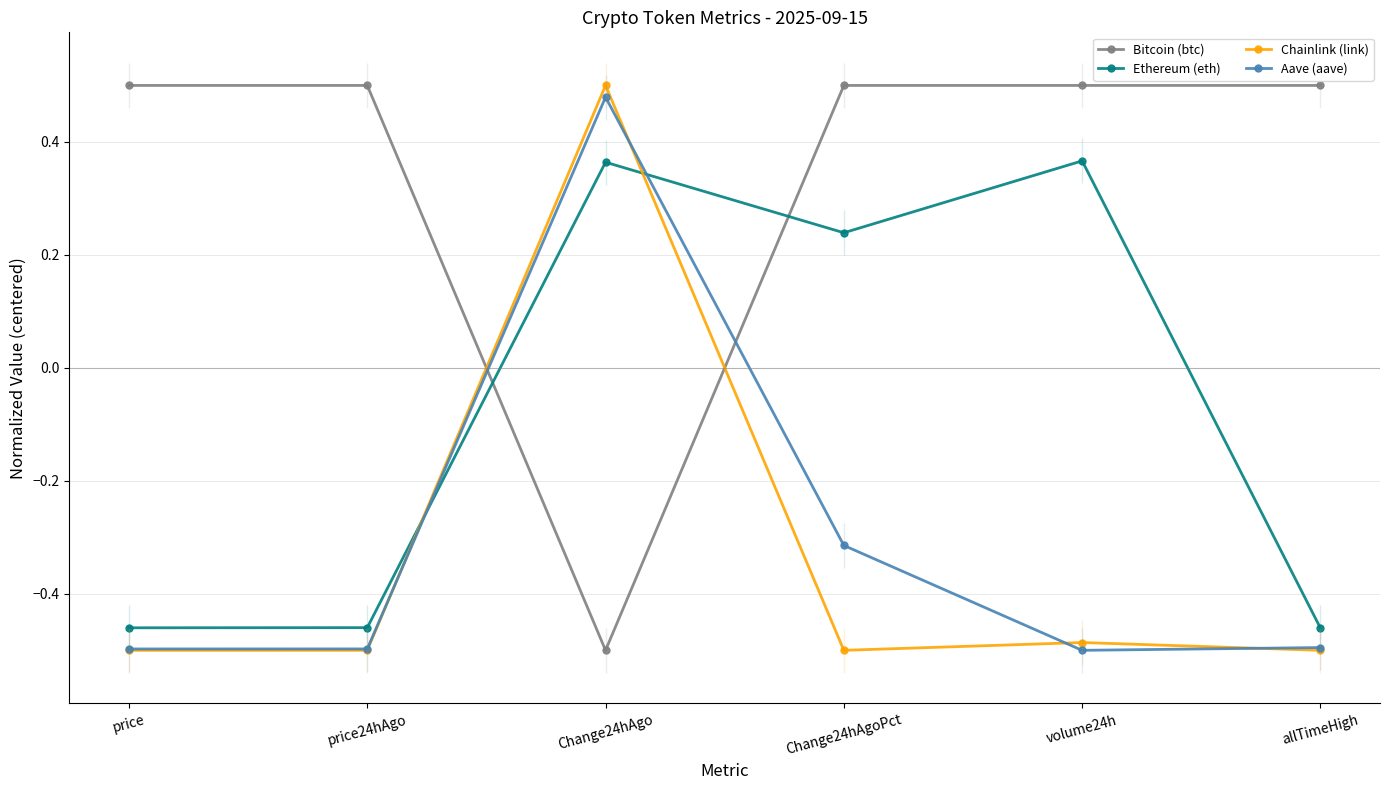

Is this an area chart (filled region under the line)?

No